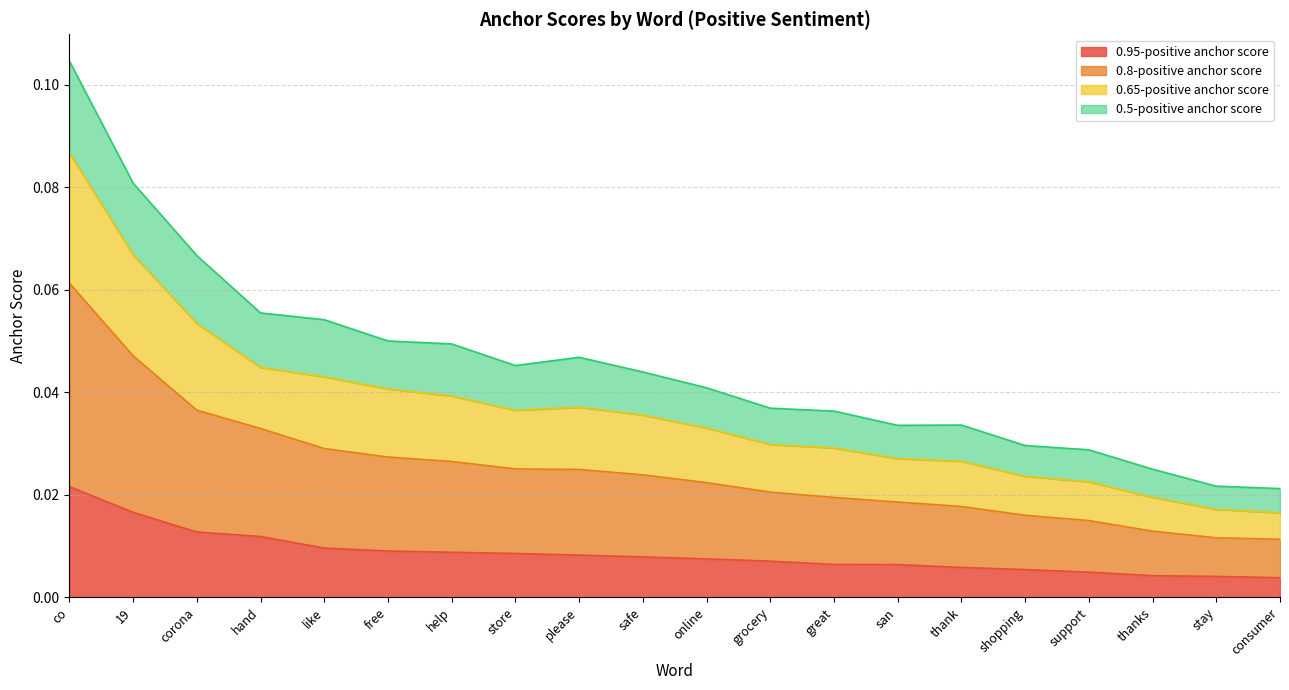

How many lines are shown in the chart?

4